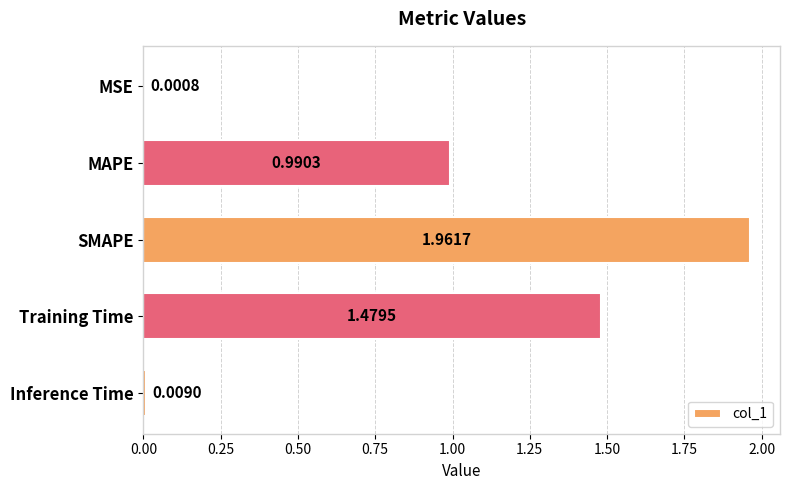

At which label is the value closest to 0?

MSE